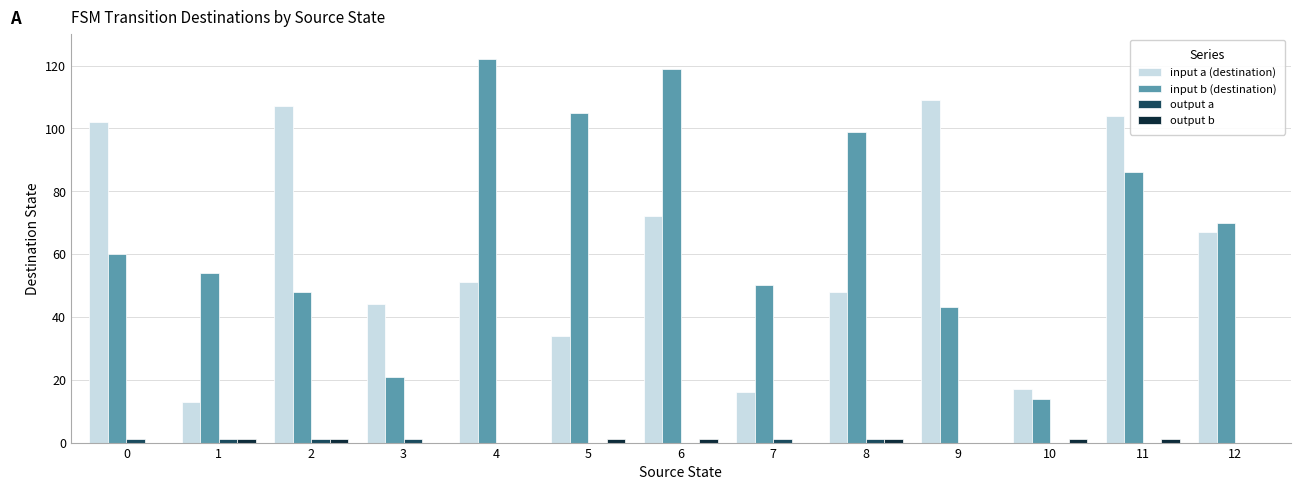

At which category does the chart reach its peak across all series?

4